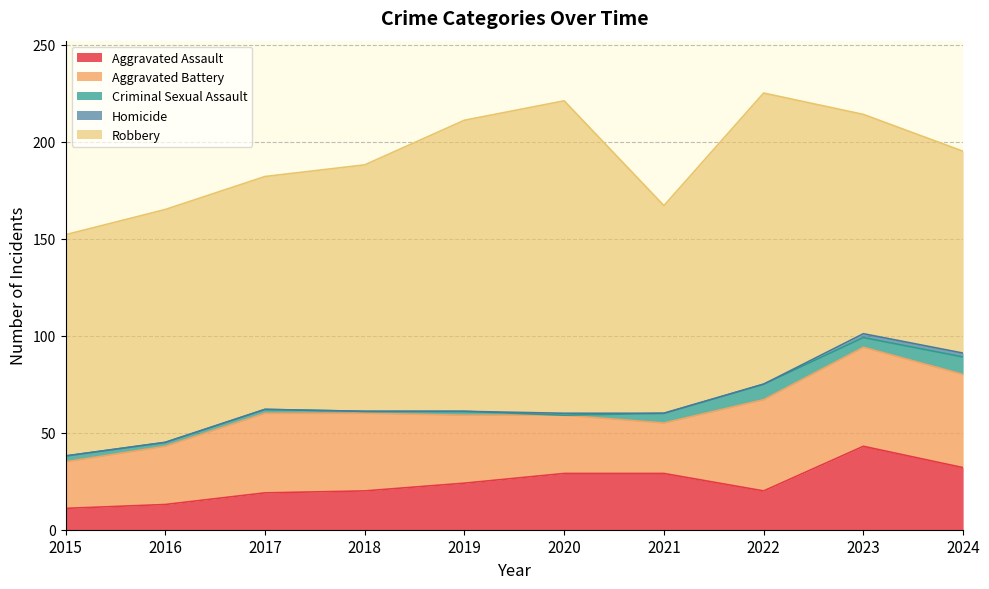

Rank the categories by Aggravated Assault value from lowest to highest.

2015, 2016, 2017, 2018, 2022, 2019, 2020, 2021, 2024, 2023